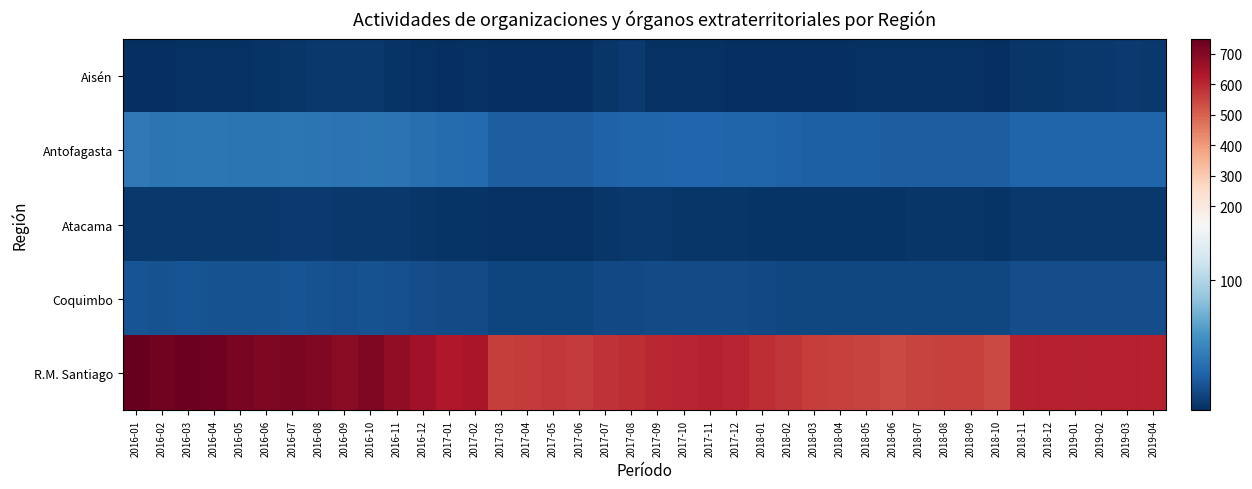

What is the total value across all series at 2016-02?

817